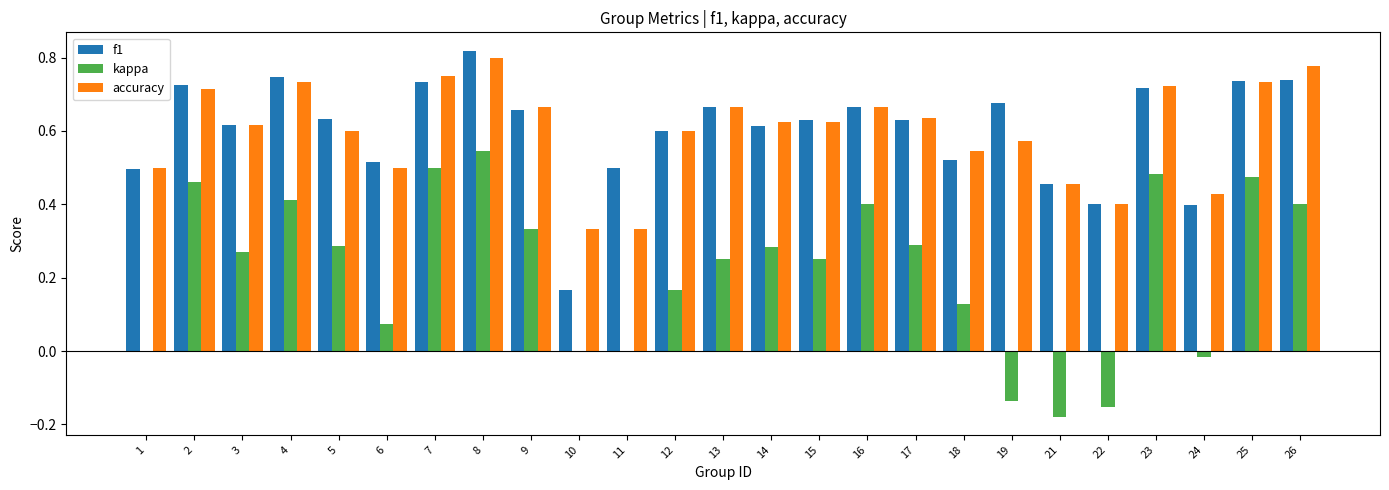

What is the sum of all kappa values?

5.5